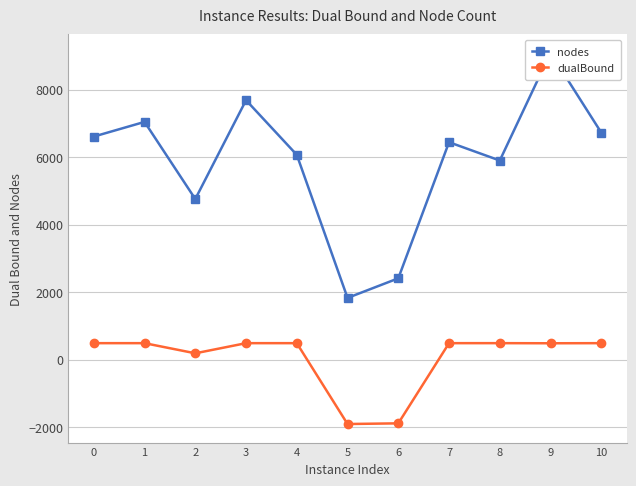

What is the difference between the maximum and second lowest values in the nodes series?

6676.0